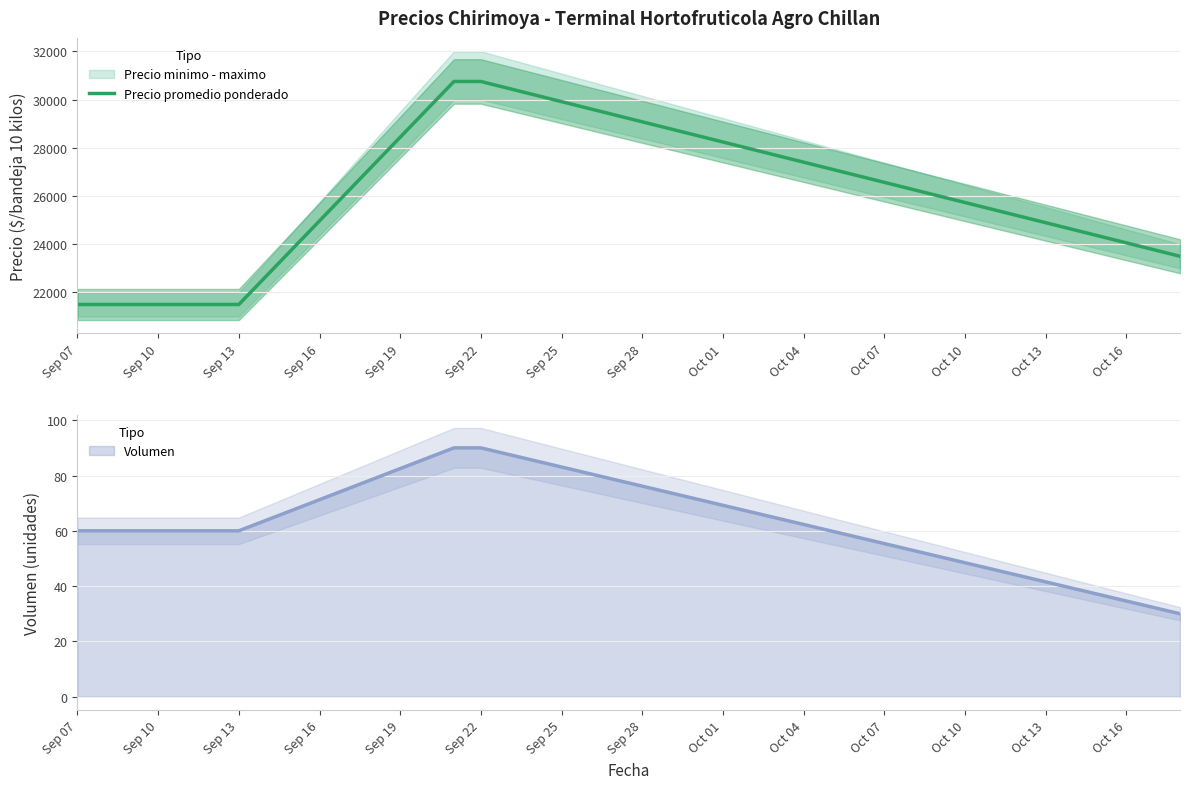

How many data points does each series have?

7